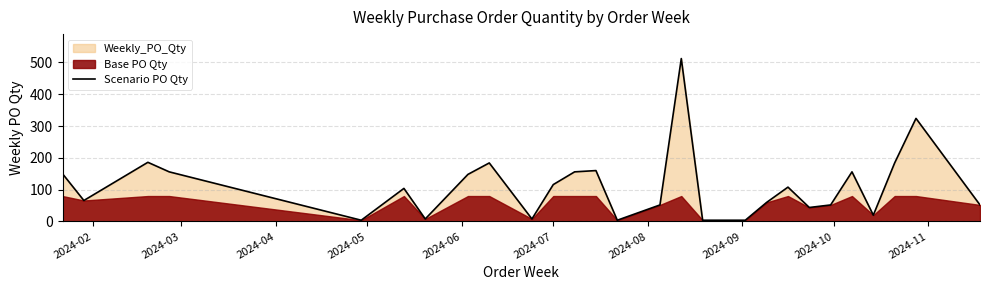

What is the highest value of the Scenario PO Qty series?

512